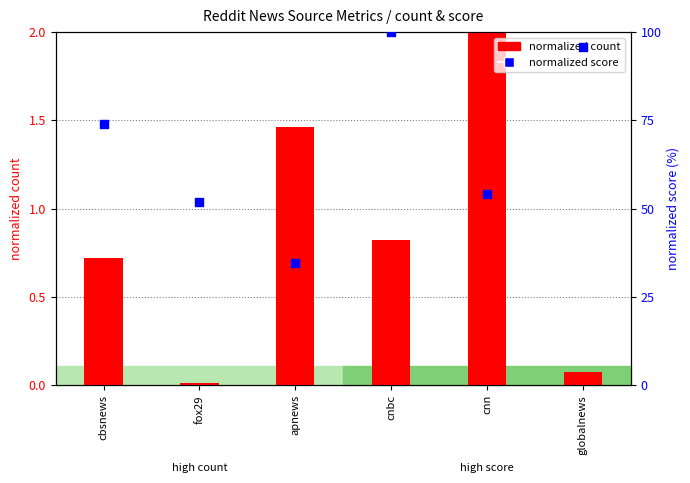

Which series reaches the maximum Y coordinate?

score (normalized)